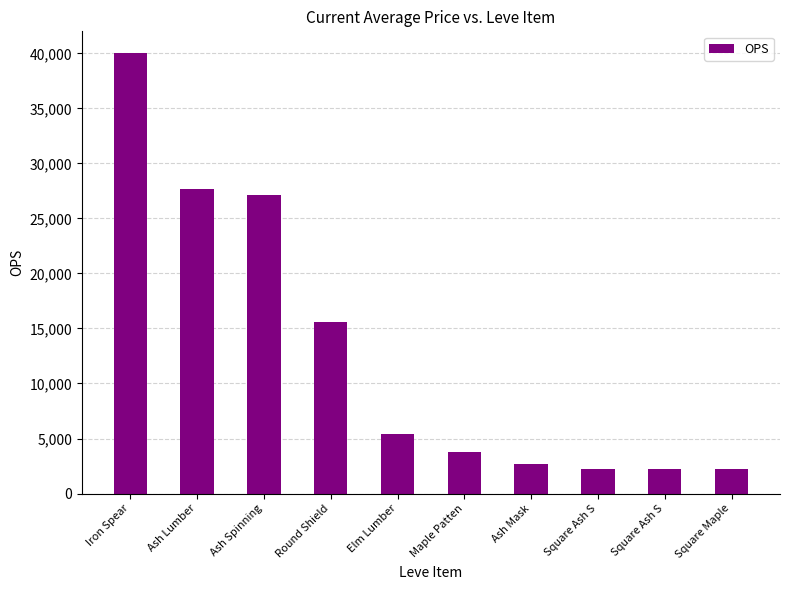

What is the label of the 5th bar from the left?

Elm Lumber